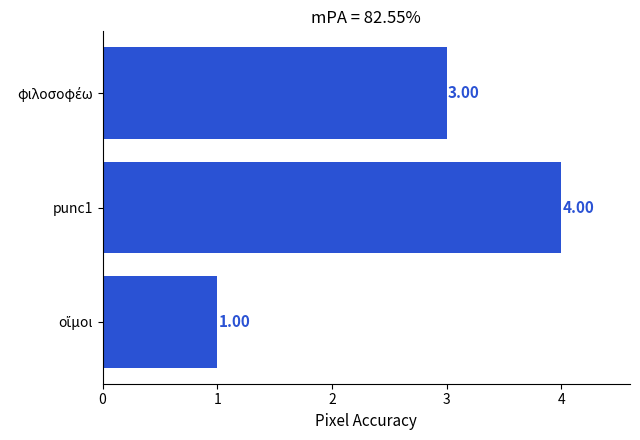

What is the maximum value shown in the chart?

4